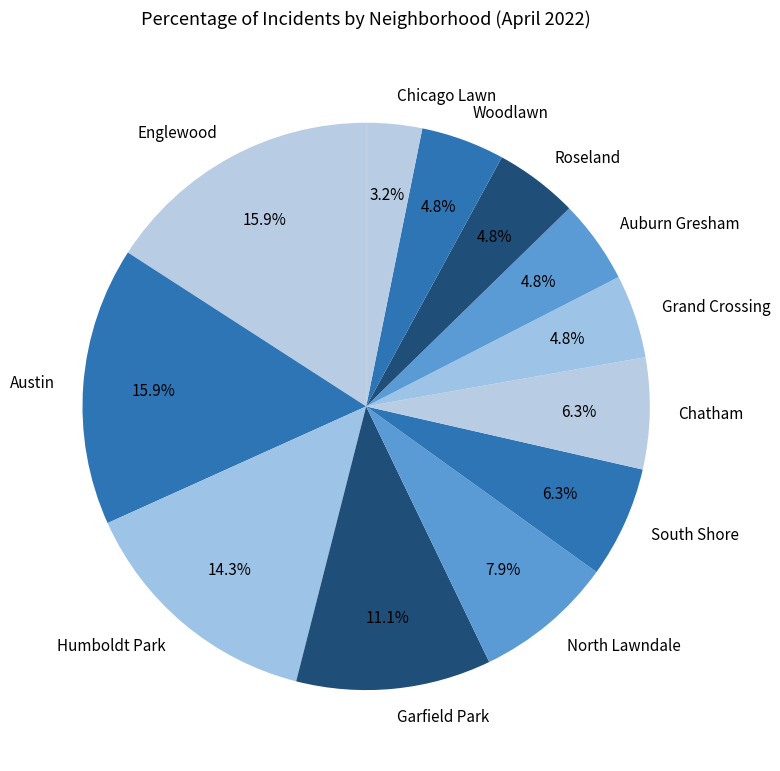

How many segments does this pie chart have?

12